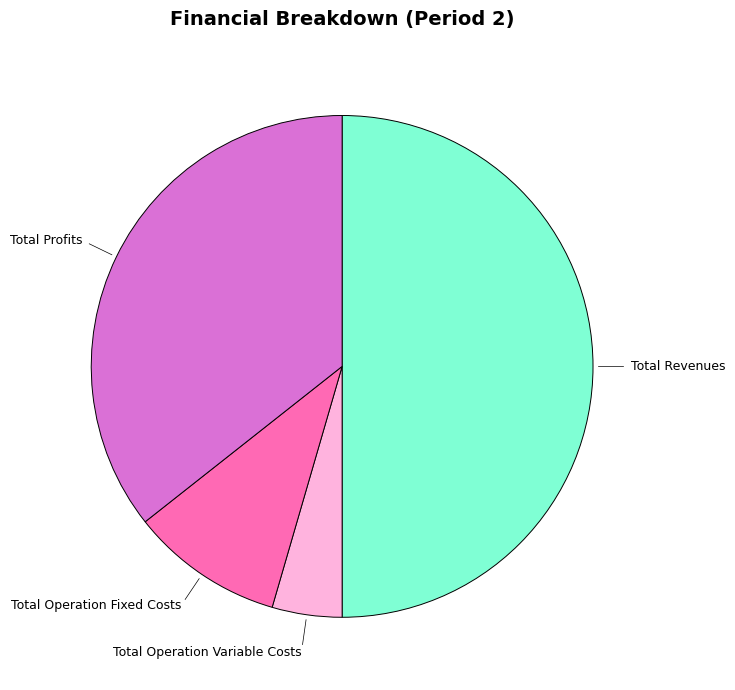

How many segments does this pie chart have?

4